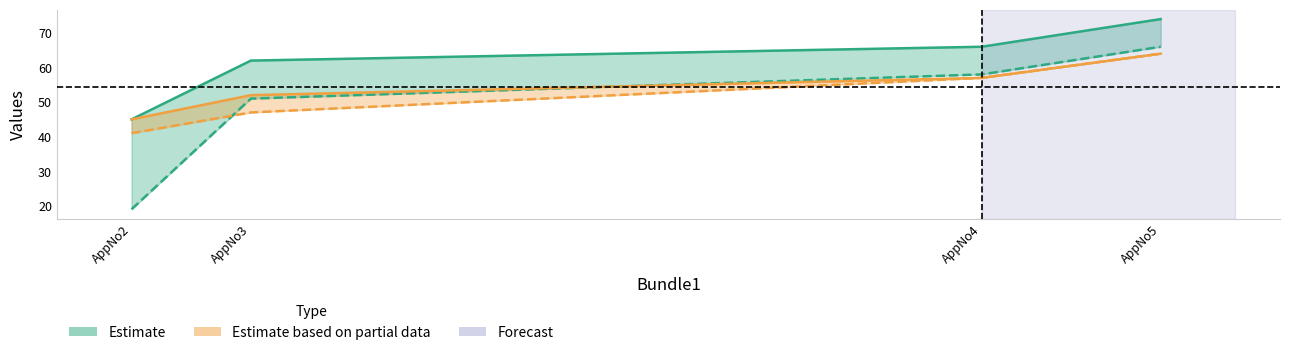

What is the difference between the Bundle3 values at AppNo2 and AppNo4?

21